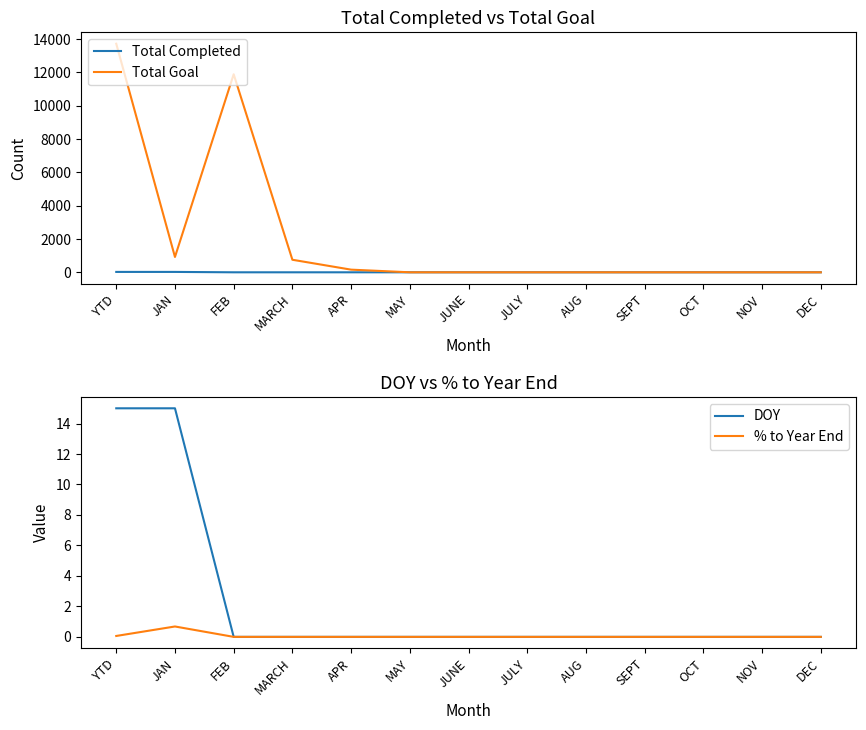

True or false: Total Goal and % to Year End cross at least once.

False